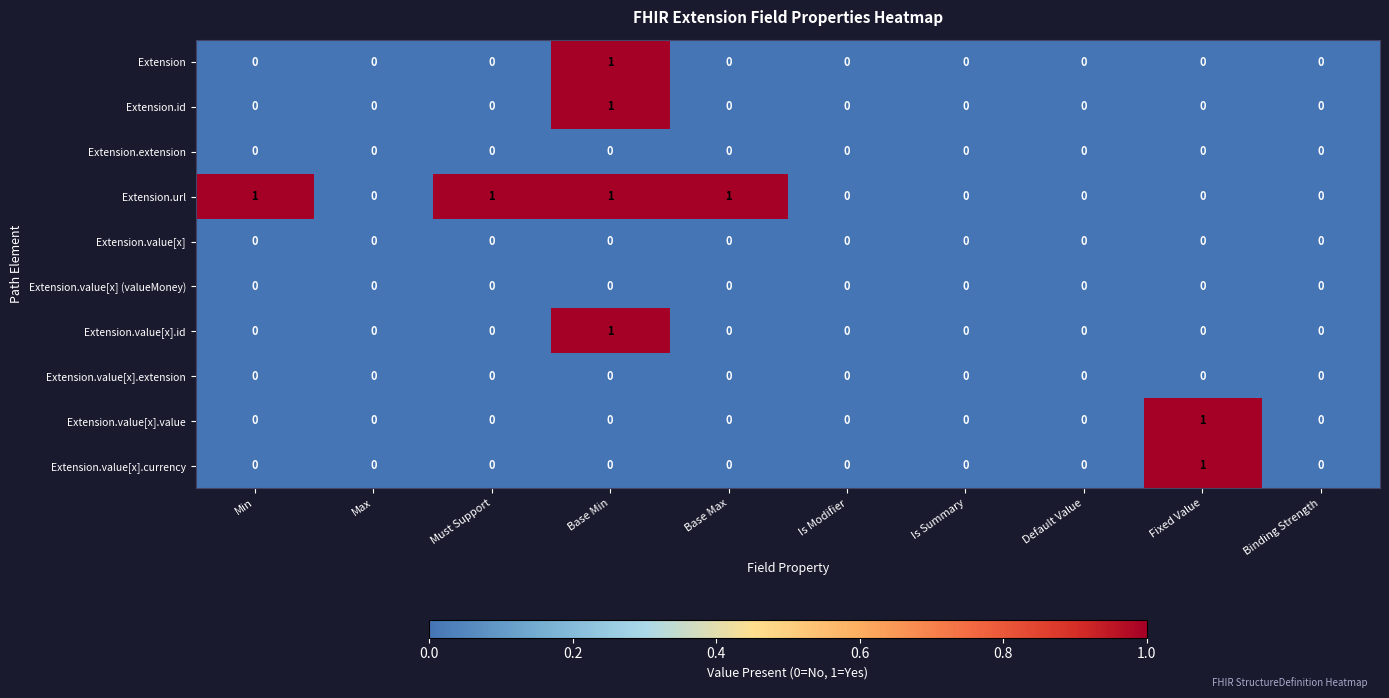

What is the maximum value shown in the chart?

1